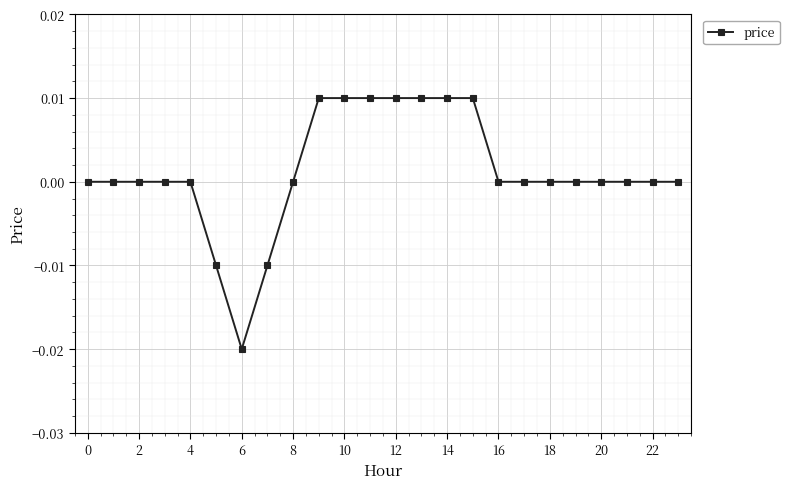

Which category has the lowest value across all series?

6